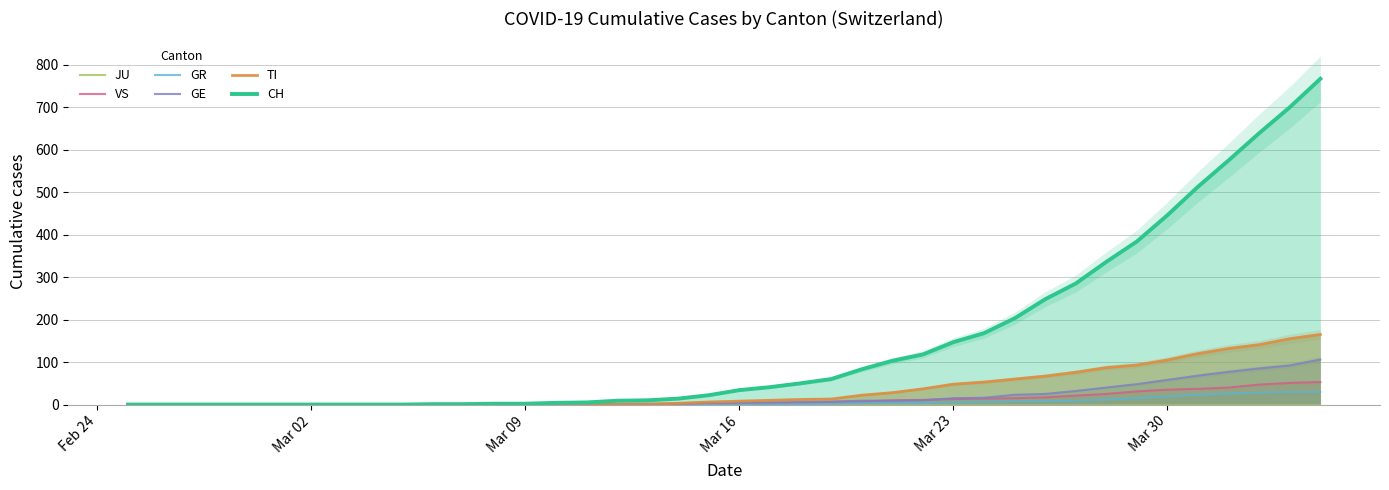

How many times do GE and TI cross each other?

1